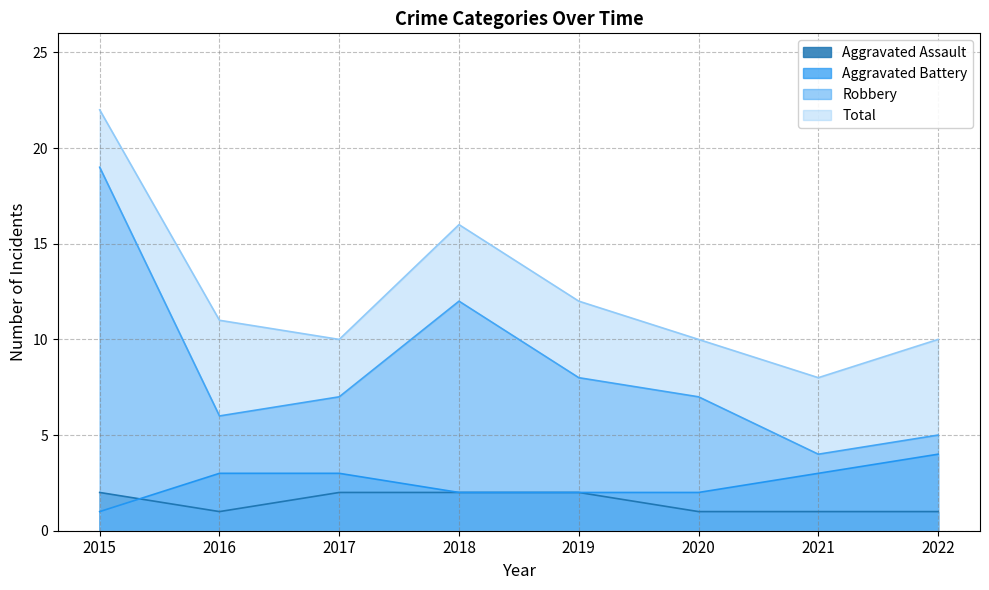

Where is Total nearest to the value 15?

2018